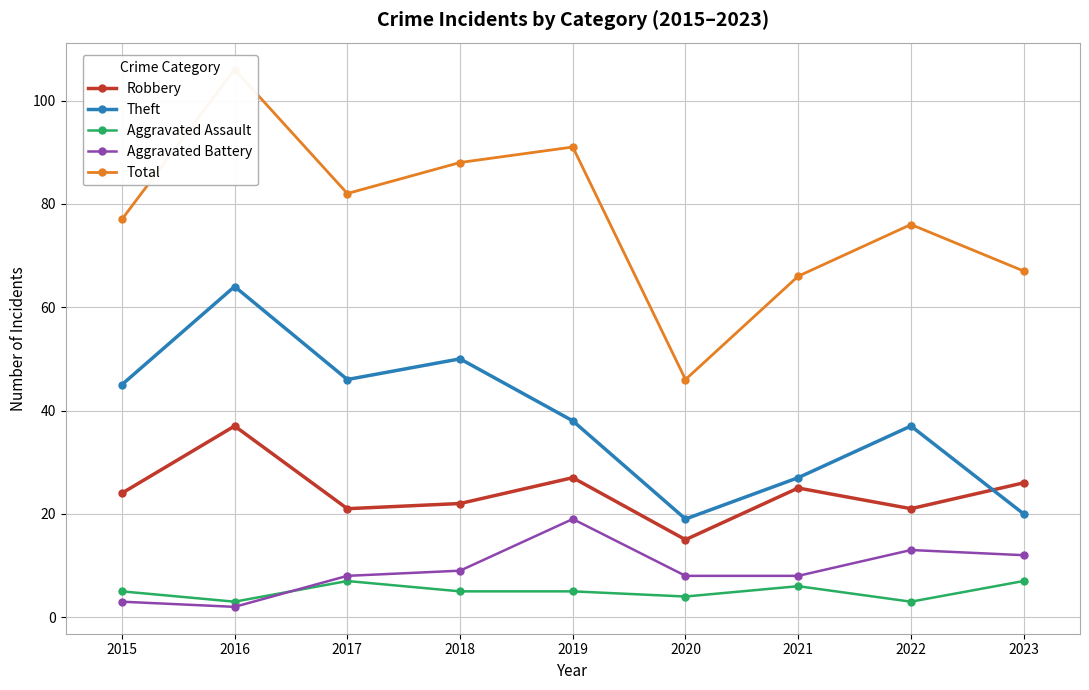

What is the value of the Robbery point at the 5th from the left?

27